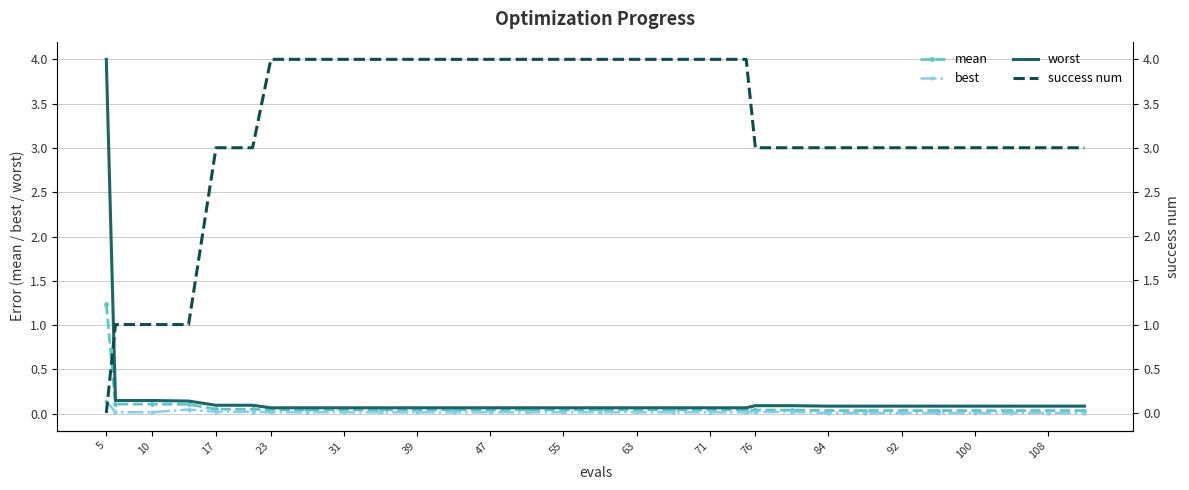

What is the difference between the maximum and minimum values in the best series?

0.1